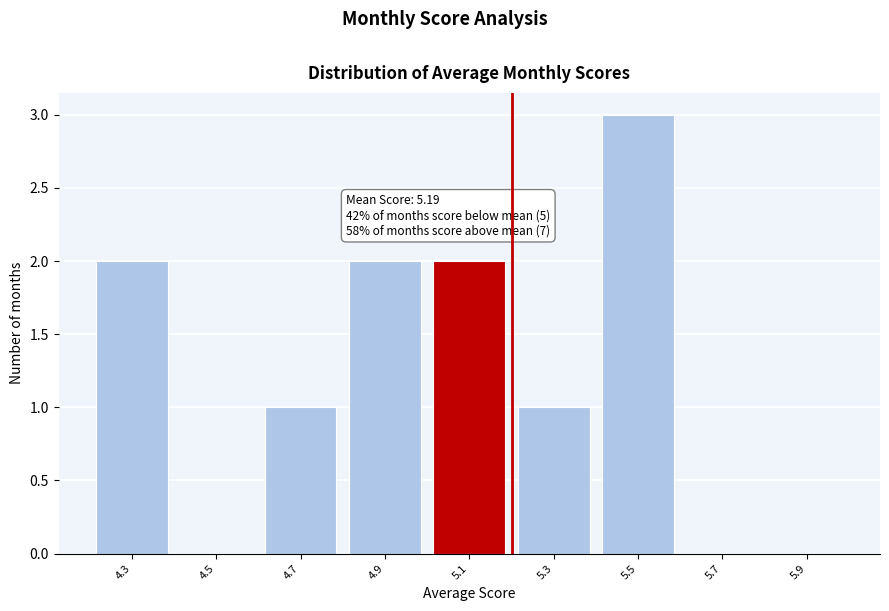

Reading left to right, extract all data points from this chart.

4.3=2	4.5=0	4.7=1	4.9=2	5.1=2	5.3=1	5.5=3	5.7=0	5.9=0